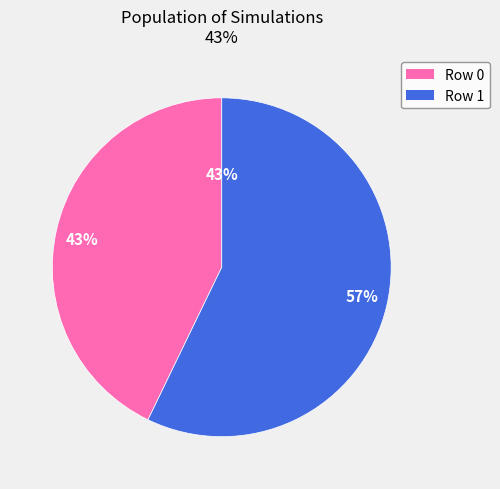

What is the largest slice in the pie chart?

1